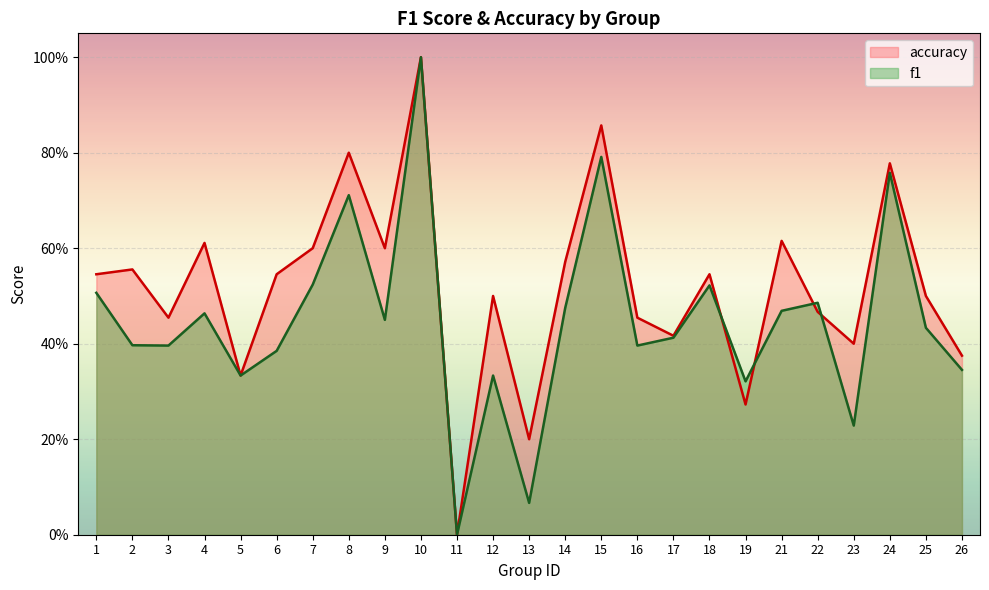

Does the chart display data point markers on the line(s)?

No